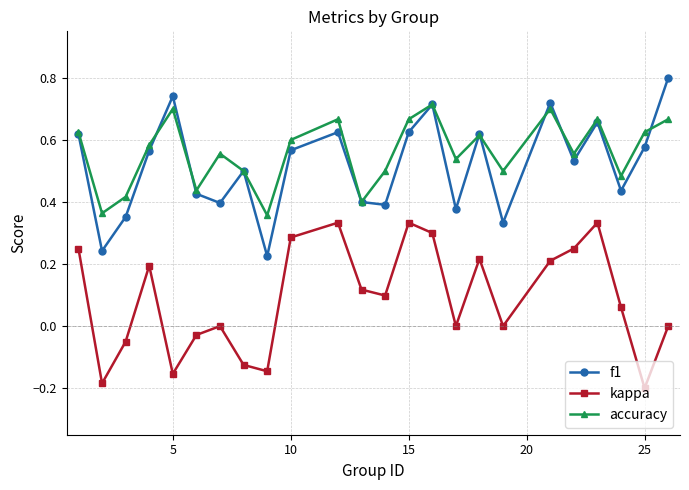

Which series has the largest total across all categories?

accuracy